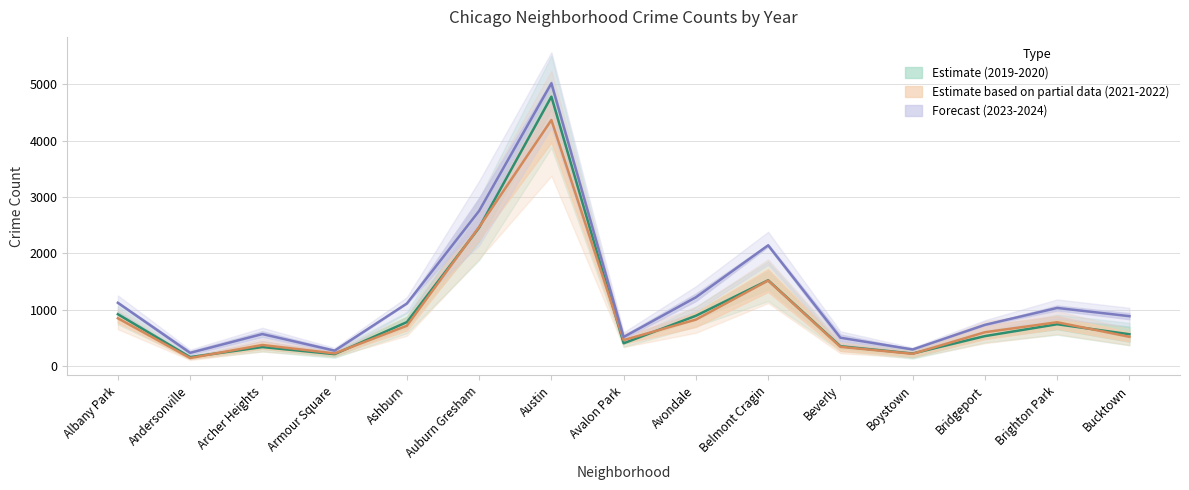

Where is the first local minimum for 2019?

Andersonville